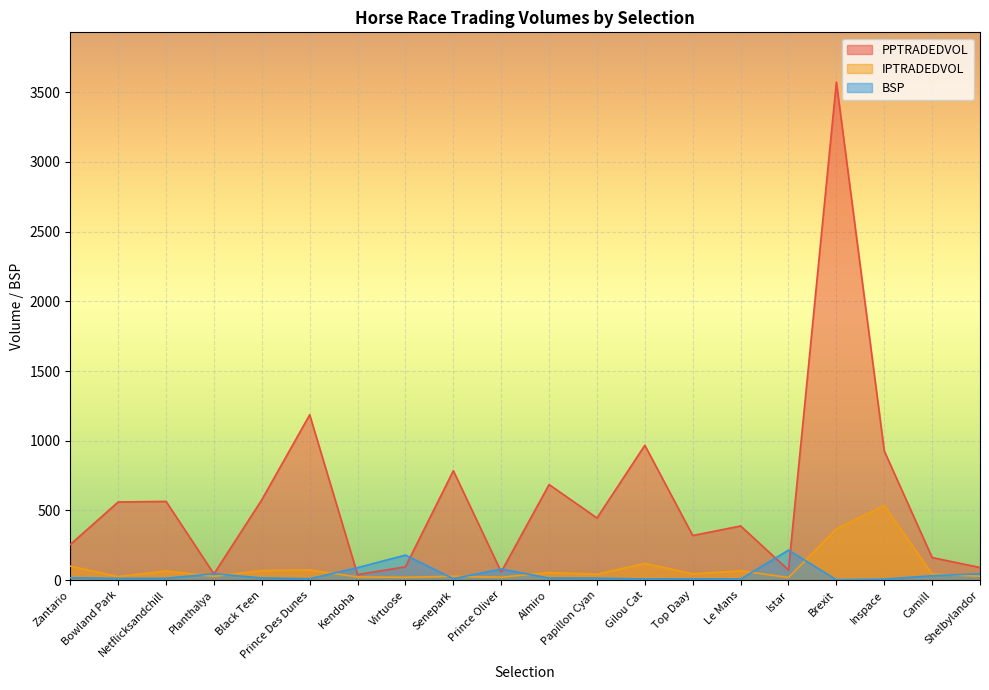

Reading left to right, extract all data points from this chart.

PPTRADEDVOL: 255.8	560.7	565.0	45.0	576.8	1186.2	39.9	96.1	785.0	59.8	685.7	446.2	967.6	320.2	388.8	73.0	3571.6	927.0	162.4	90.9
IPTRADEDVOL: 100.6	25.4	65.9	27.6	69.0	73.2	23.1	20.5	28.2	21.5	54.8	42.6	120.2	45.7	67.1	19.7	367.7	534.7	44.1	28.5
BSP: 17.6	13.3	13.5	46.3	16.2	10.5	90.0	180.0	10.8	80.0	15.0	14.7	8.9	9.7	8.0	215.5	3.2	7.6	32.0	46.0